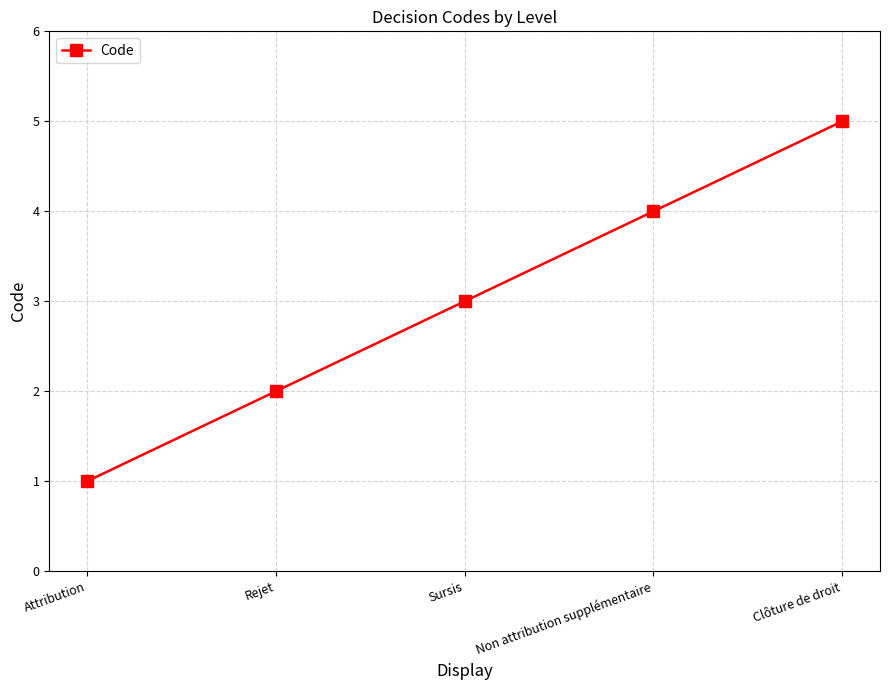

What position from the right is Rejet?

4